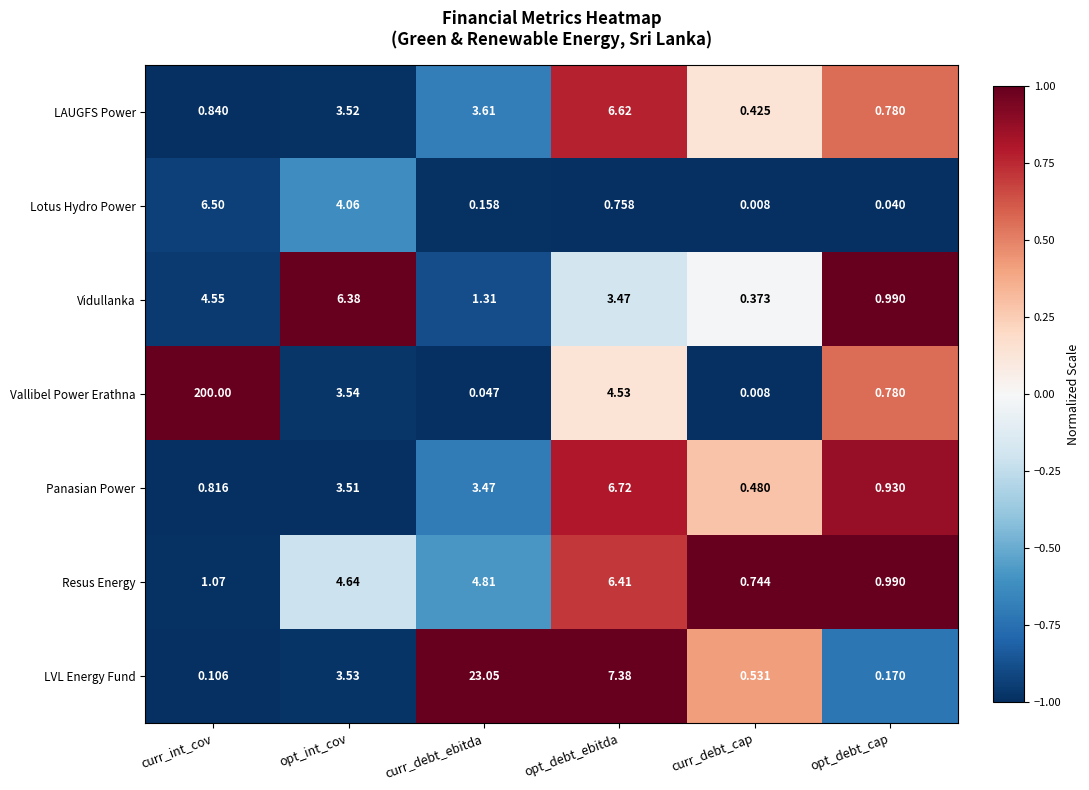

Which series has the largest range (max minus min)?

Vallibel Power Erathna